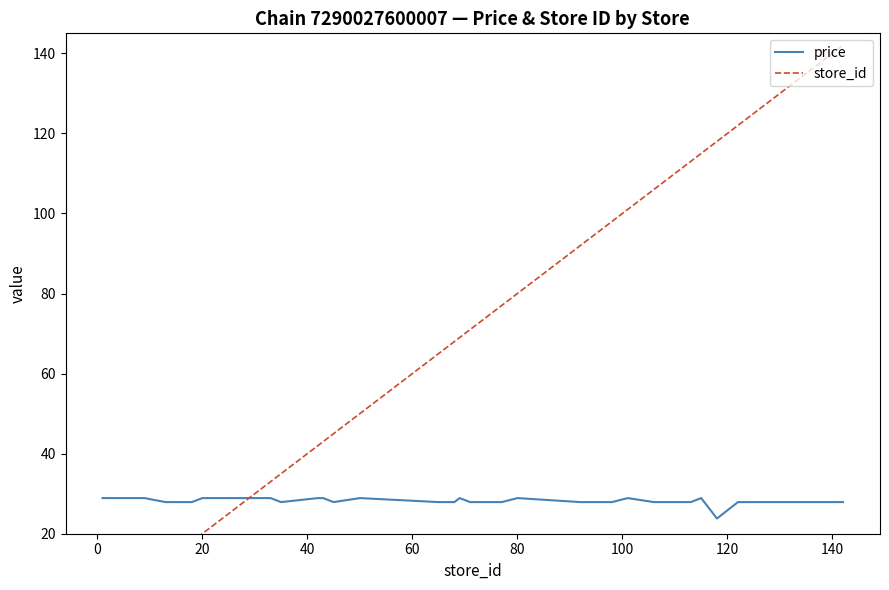

How many lines are shown in the chart?

2